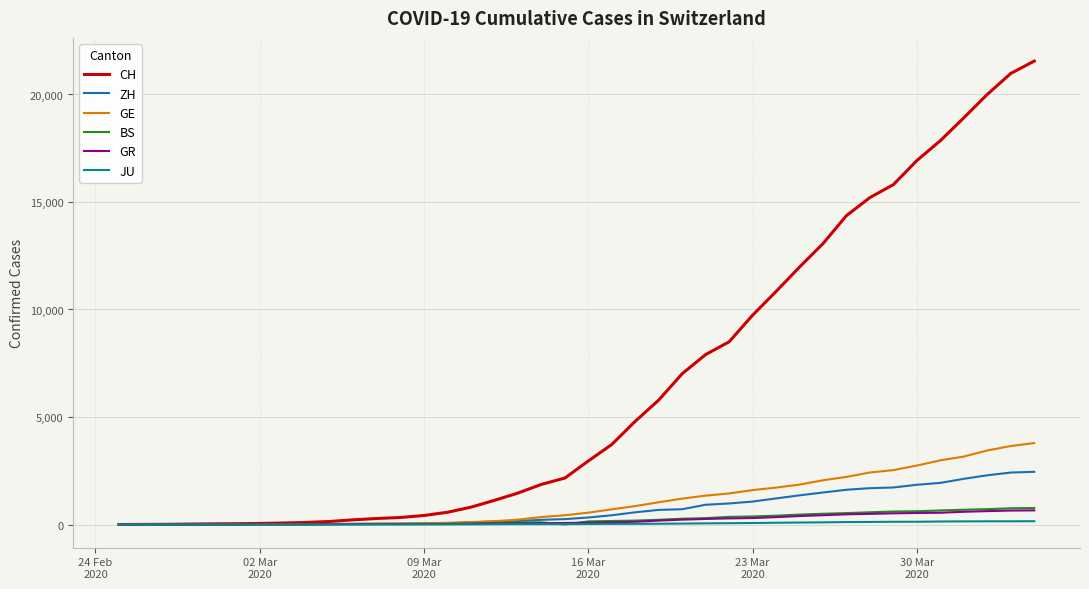

Which series has the largest total across all categories?

CH